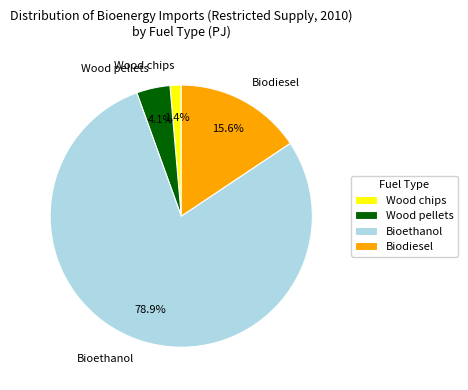

The Biodiesel slice represents 28% of the pie. True or false?

False